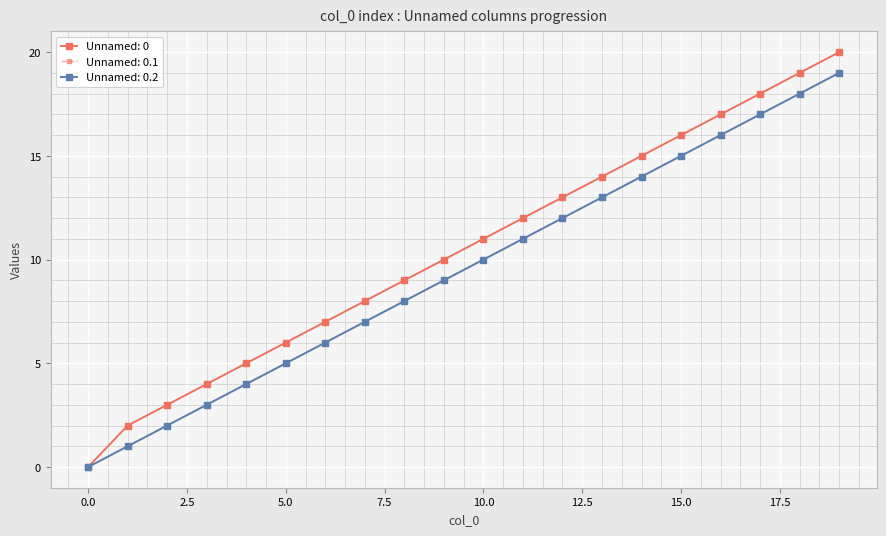

At which label does Unnamed: 0 reach its peak?

19